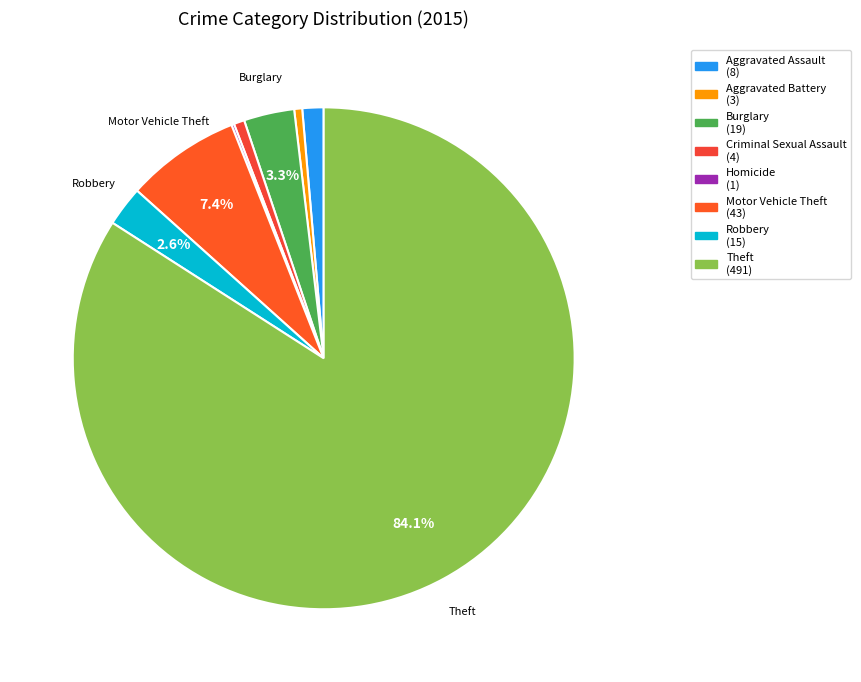

To the nearest percent, what is the average slice percentage?

12%